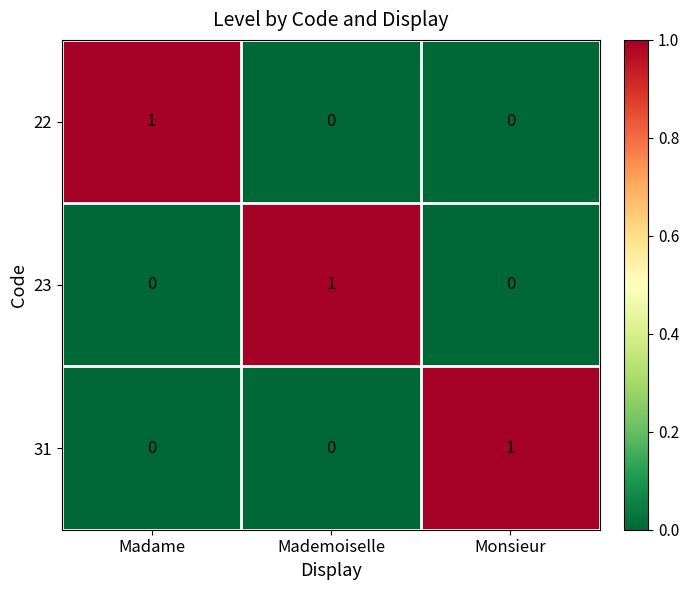

At which label does 23 reach its peak?

Mademoiselle